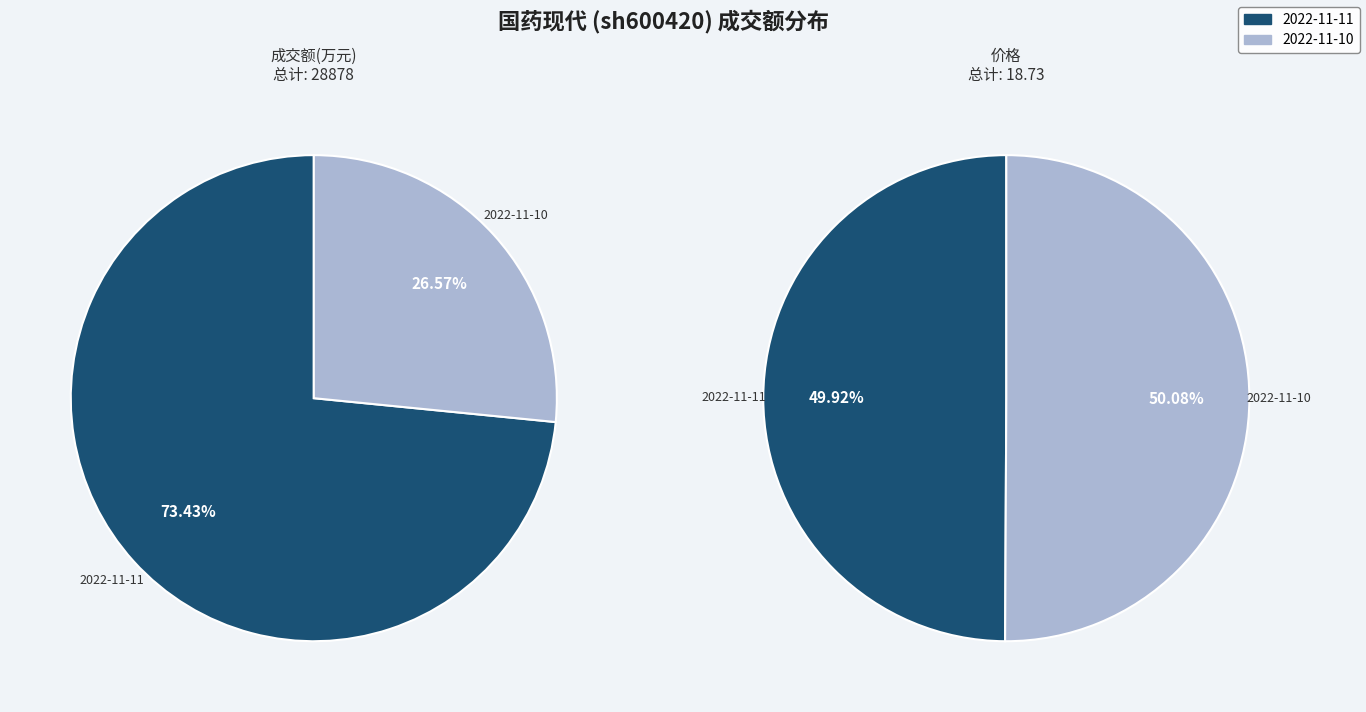

True or false: 2022-11-10 accounts for 50% of the total.

True